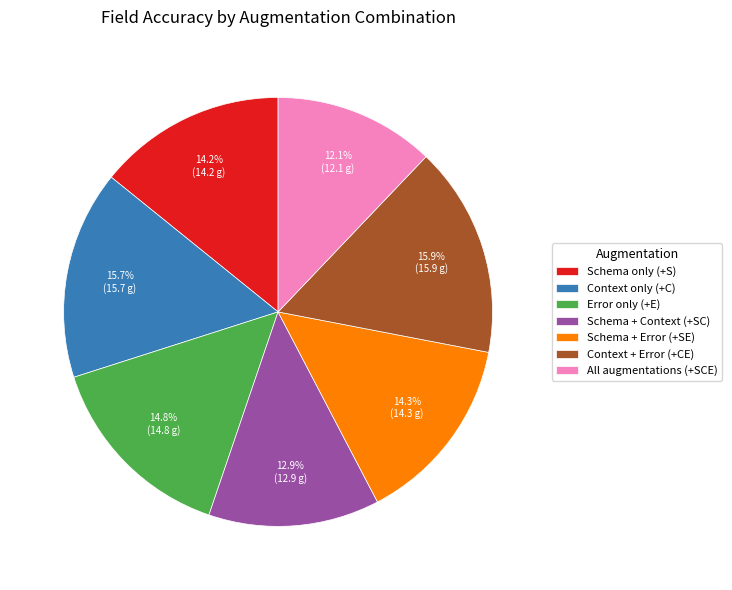

To the nearest percent, what is the average slice percentage?

14%